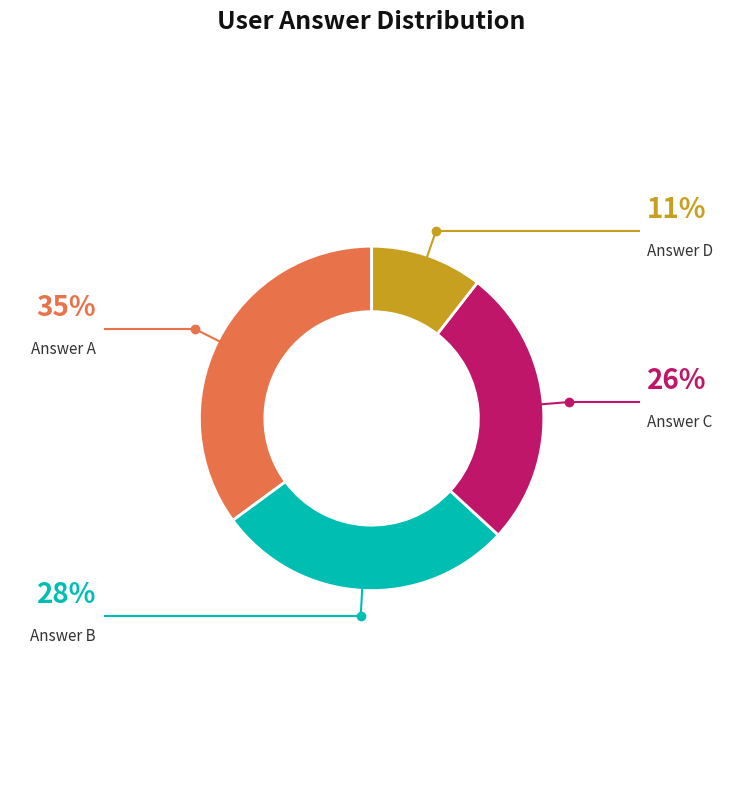

Is there any slice that represents more than half of the pie?

No